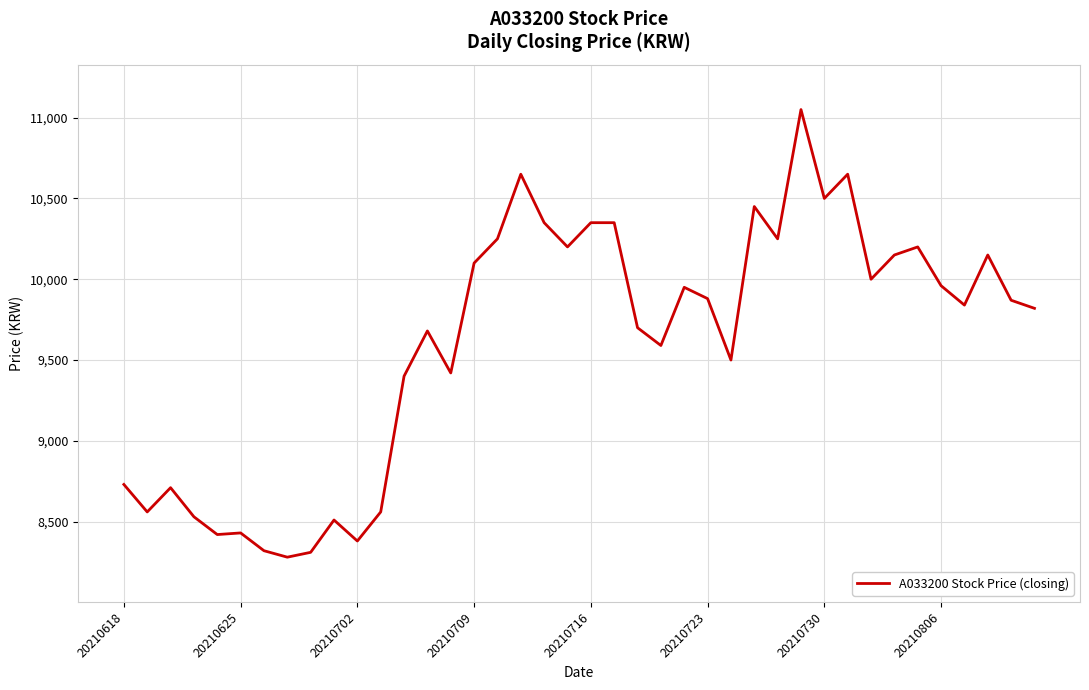

Is this an area chart (filled region under the line)?

No